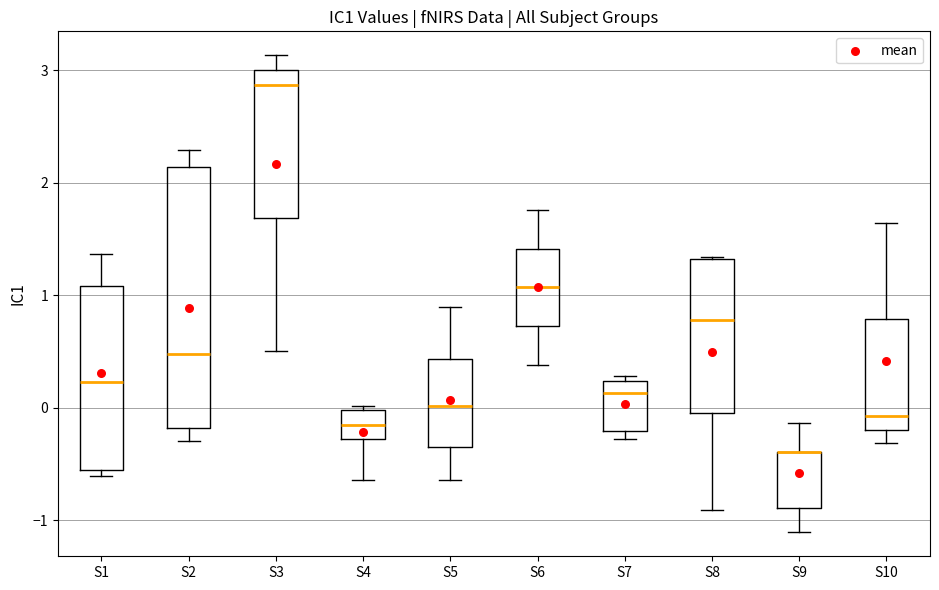

Where does the lower whisker of the box for S2 end on the y-axis? The values are not printed on the chart, so give them approximately, as read against the axis.

-0.3